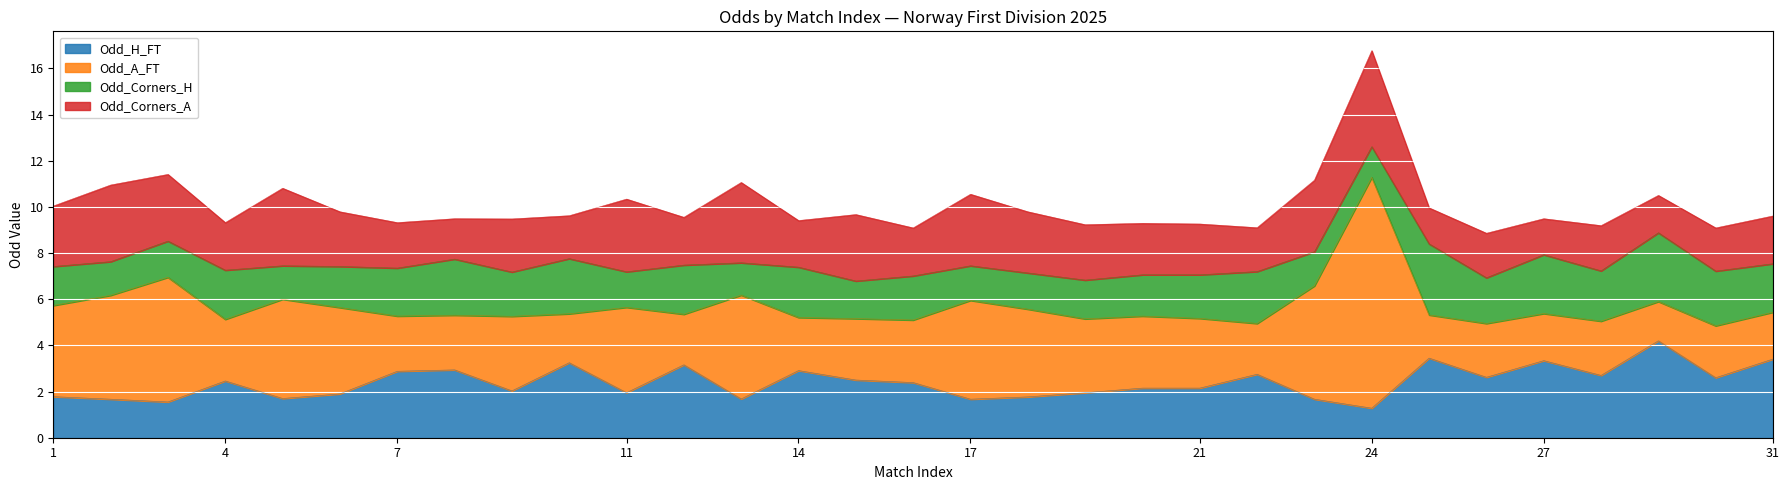

At which category is the sum across all series the highest?

24